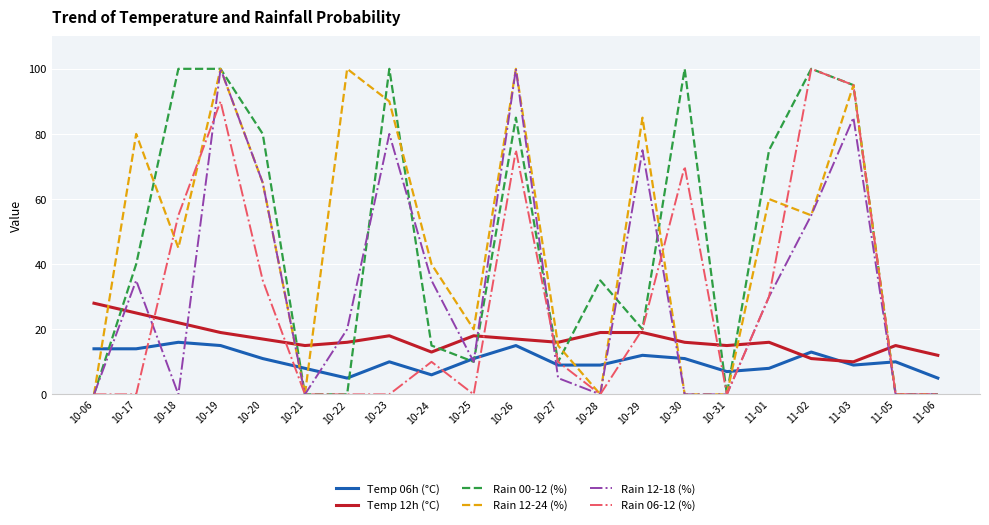

Between 10-06 and 11-06, which series saw the biggest shift?

Temp 12h (°C)